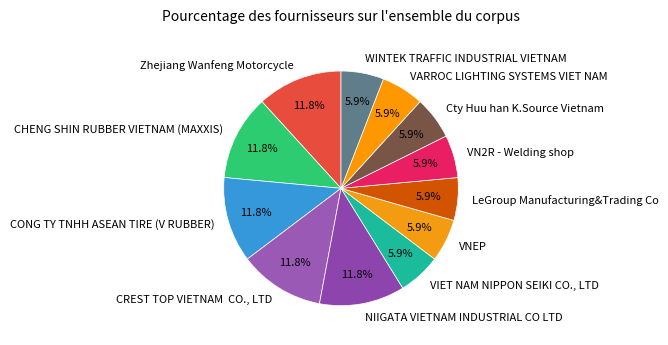

What portion of the pie excludes Cty Huu han K.Source Vietnam?

94.1%